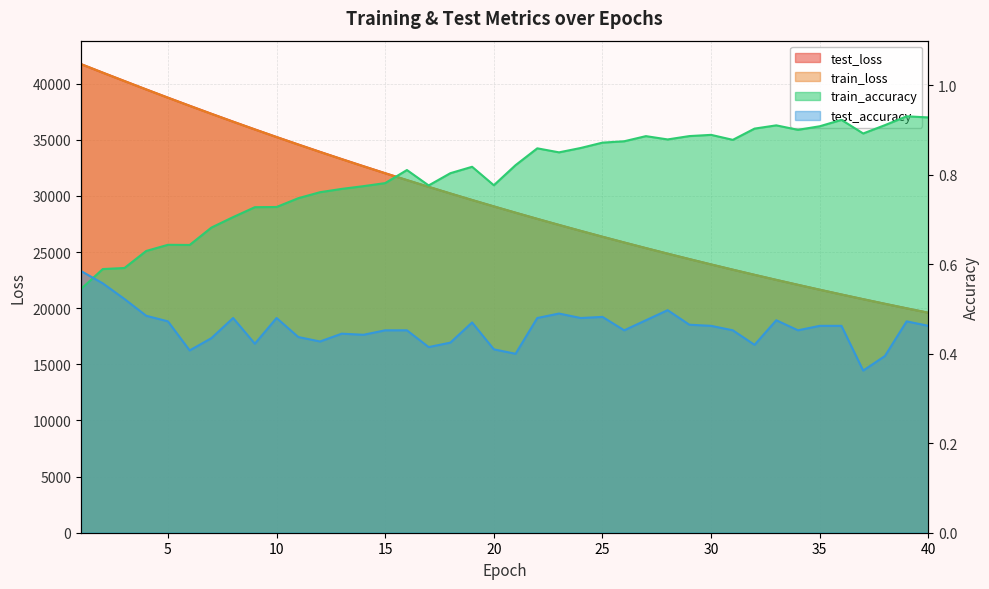

Reading right to left, extract all data points from this chart.

test_loss: 40=19594.4	39=19989.7	38=20393.1	37=20804.0	36=21221.4	35=21647.5	34=22081.4	33=22523.2	32=22973.2	31=23431.6	30=23898.7	29=24374.4	28=24858.7	27=25352.0	26=25854.0	25=26365.9	24=26886.9	23=27417.7	22=27957.9	21=28508.3	20=29069.0	19=29637.9	18=30219.1	17=30810.5	16=31411.1	15=32023.0	14=32646.3	13=33280.5	12=33924.1	11=34580.9	10=35247.6	9=35926.4	8=36616.2	7=37317.9	6=38030.9	5=38754.5	4=39486.9	3=40231.5	2=40981.5	1=41741.2
train_loss: 40=19589.7	39=19985.1	38=20388.1	37=20798.5	36=21216.4	35=21642.3	34=22076.0	33=22517.8	32=22967.9	31=23426.5	30=23893.3	29=24368.8	28=24853.1	27=25346.3	26=25848.7	25=26360.2	24=26881.2	23=27411.7	22=27951.7	21=28501.8	20=29062.2	19=29631.7	18=30212.2	17=30803.2	16=31404.1	15=32016.4	14=32639.2	13=33273.1	12=33917.6	11=34573.6	10=35241.1	9=35919.4	8=36609.5	7=37310.8	6=38024.1	5=38747.1	4=39482.0	3=40227.0	2=40978.9	1=41740.8
train_accuracy: 40=0.9	39=0.9	38=0.9	37=0.9	36=0.9	35=0.9	34=0.9	33=0.9	32=0.9	31=0.9	30=0.9	29=0.9	28=0.9	27=0.9	26=0.9	25=0.9	24=0.9	23=0.9	22=0.9	21=0.8	20=0.8	19=0.8	18=0.8	17=0.8	16=0.8	15=0.8	14=0.8	13=0.8	12=0.8	11=0.7	10=0.7	9=0.7	8=0.7	7=0.7	6=0.6	5=0.6	4=0.6	3=0.6	2=0.6	1=0.5
test_accuracy: 40=0.5	39=0.5	38=0.4	37=0.4	36=0.5	35=0.5	34=0.5	33=0.5	32=0.4	31=0.5	30=0.5	29=0.5	28=0.5	27=0.5	26=0.5	25=0.5	24=0.5	23=0.5	22=0.5	21=0.4	20=0.4	19=0.5	18=0.4	17=0.4	16=0.5	15=0.5	14=0.4	13=0.4	12=0.4	11=0.4	10=0.5	9=0.4	8=0.5	7=0.4	6=0.4	5=0.5	4=0.5	3=0.5	2=0.6	1=0.6